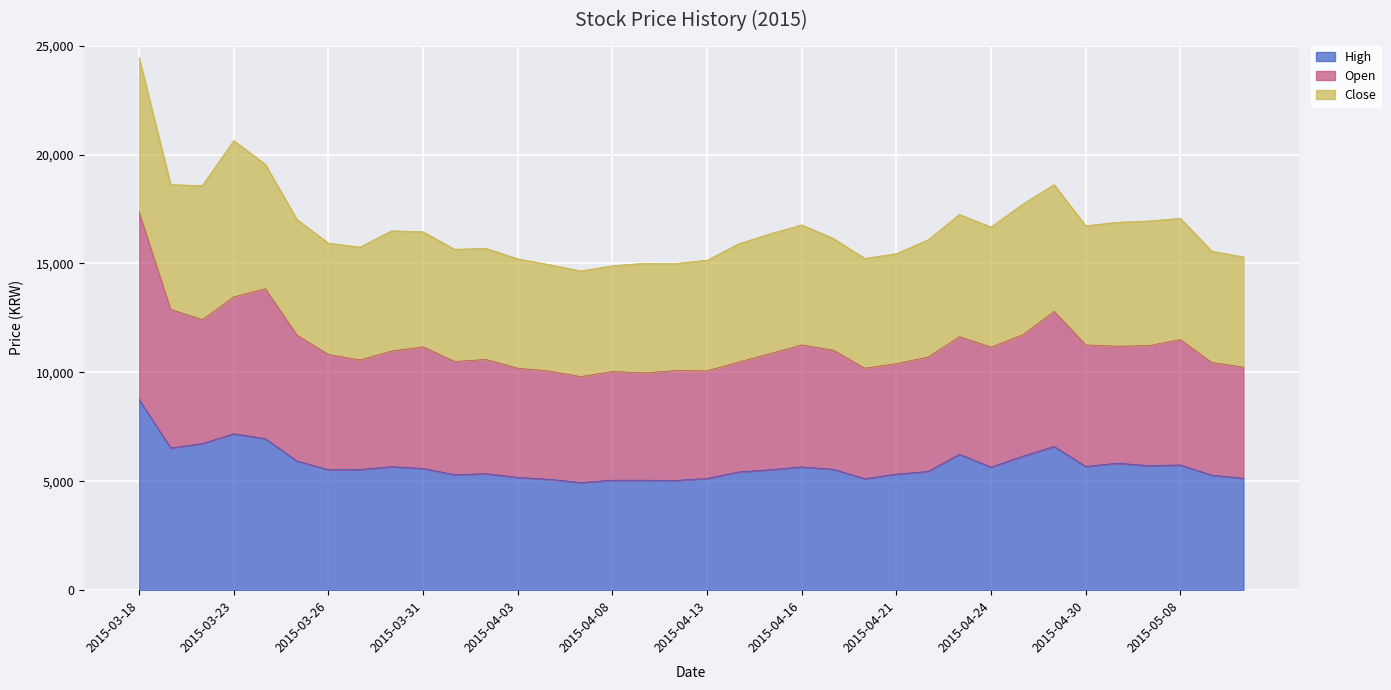

What is the label of the 7th point from the right?

2015-04-28